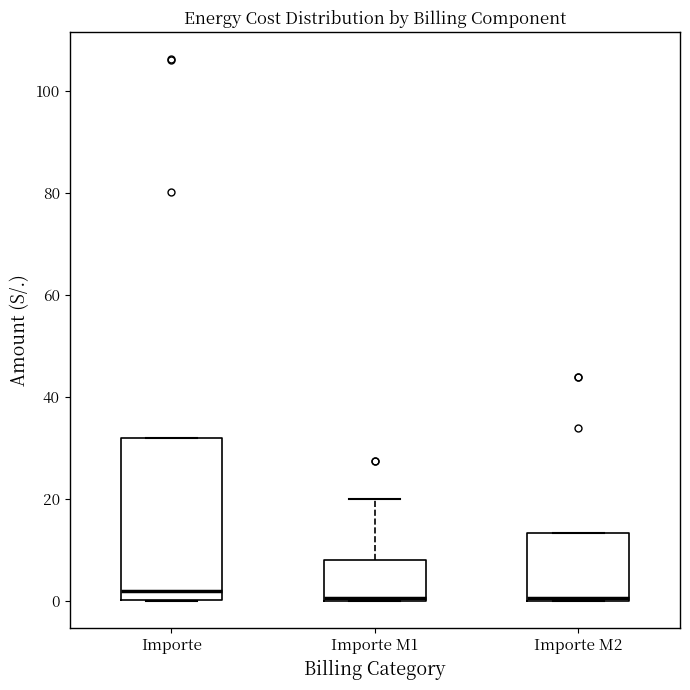

Which box is the tallest, from its lower edge to its upper edge?

Importe